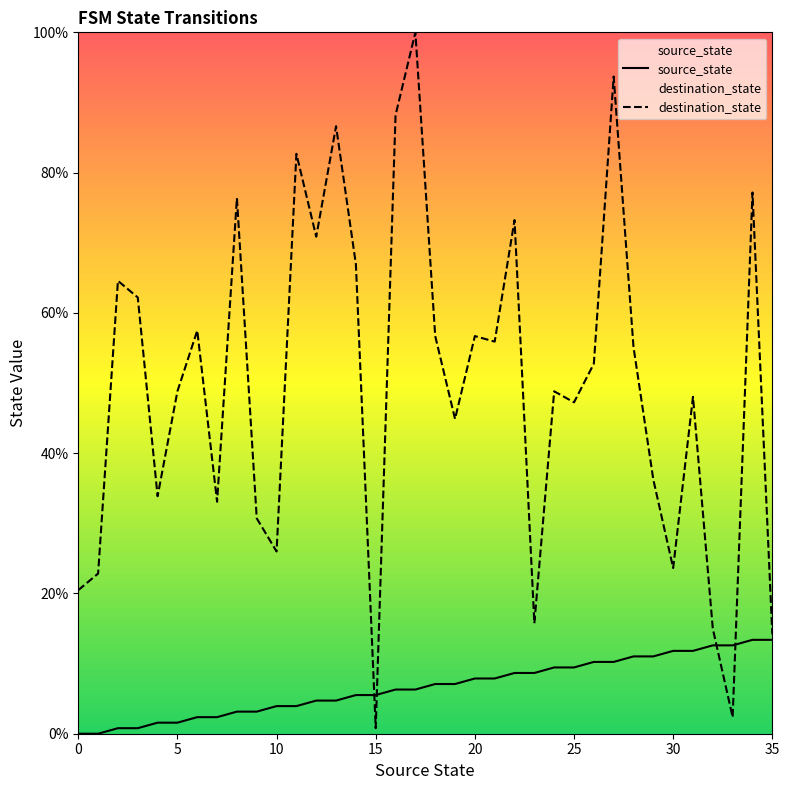

Reading right to left, what are all the values shown in this chart?

source_state: 35=13.4	34=13.4	33=12.6	32=12.6	31=11.8	30=11.8	29=11.0	28=11.0	27=10.2	26=10.2	25=9.4	24=9.4	23=8.7	22=8.7	21=7.9	20=7.9	19=7.1	18=7.1	17=6.3	16=6.3	15=5.5	14=5.5	13=4.7	12=4.7	11=3.9	10=3.9	9=3.1	8=3.1	7=2.4	6=2.4	5=1.6	4=1.6	3=0.8	2=0.8	1=0.0	0=0.0
destination_state: 35=14.2	34=77.2	33=2.4	32=15.0	31=48.0	30=23.6	29=36.2	28=55.1	27=93.7	26=52.8	25=47.2	24=48.8	23=15.7	22=73.2	21=55.9	20=56.7	19=44.9	18=56.7	17=100.0	16=88.2	15=0.8	14=66.9	13=86.6	12=70.9	11=82.7	10=26.0	9=30.7	8=76.4	7=33.1	6=57.5	5=48.8	4=33.9	3=62.2	2=64.6	1=22.8	0=20.5